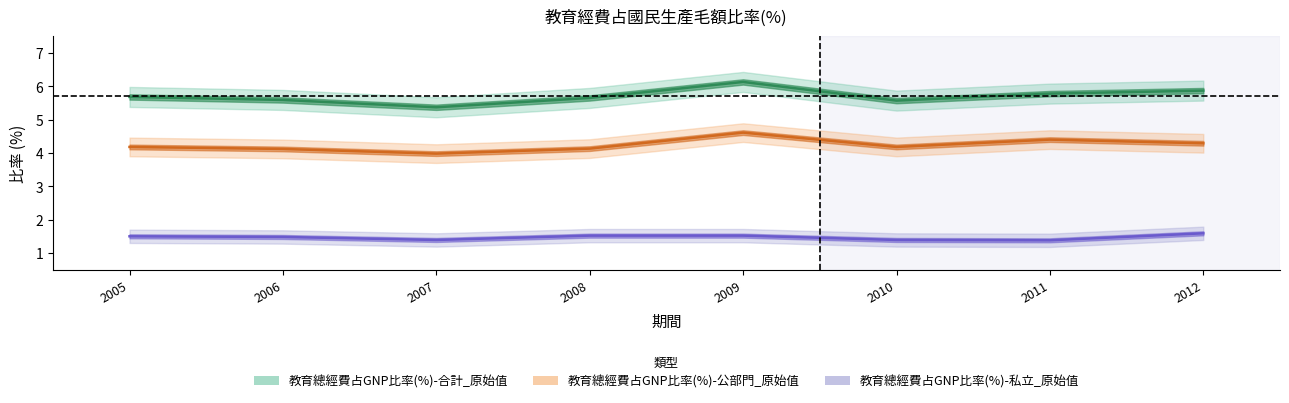

How many lines are shown in the chart?

3